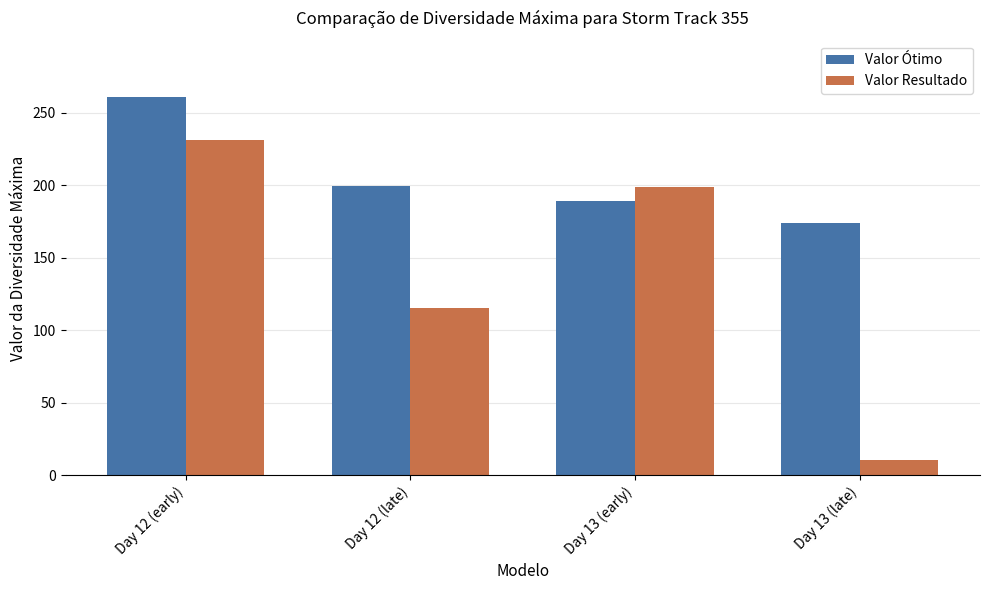

Reading left to right, what are all the values shown in this chart?

Valor Ótimo: 260.5	199.8	189.0	174.0
Valor Resultado: 231.5	115.1	199.0	10.6